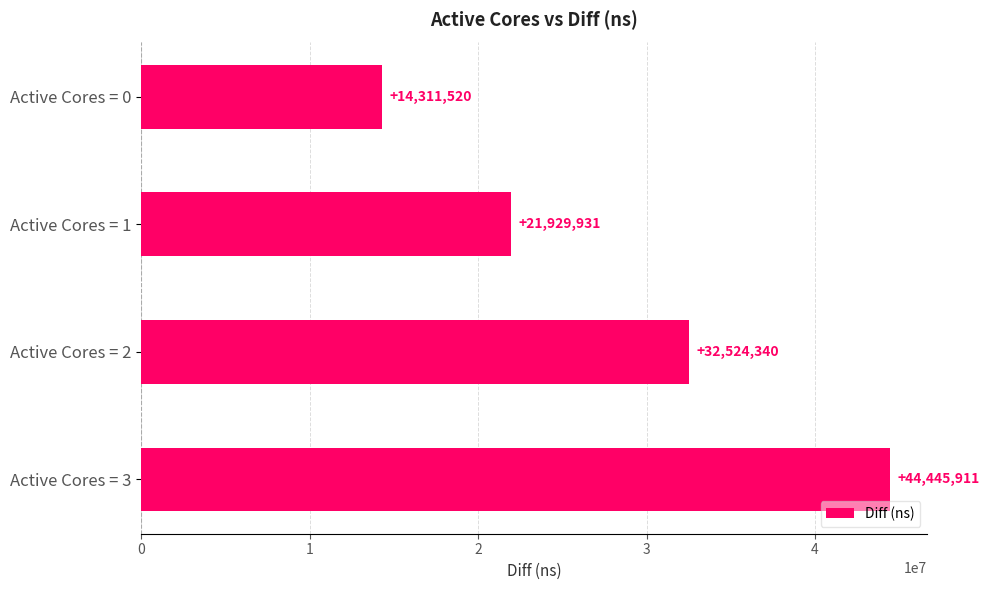

List the labels in order of value, largest first.

Active Cores = 3, Active Cores = 2, Active Cores = 1, Active Cores = 0